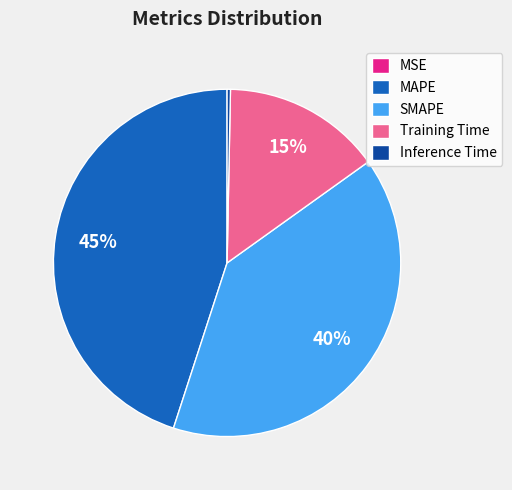

The MAPE slice represents 45% of the pie. True or false?

True